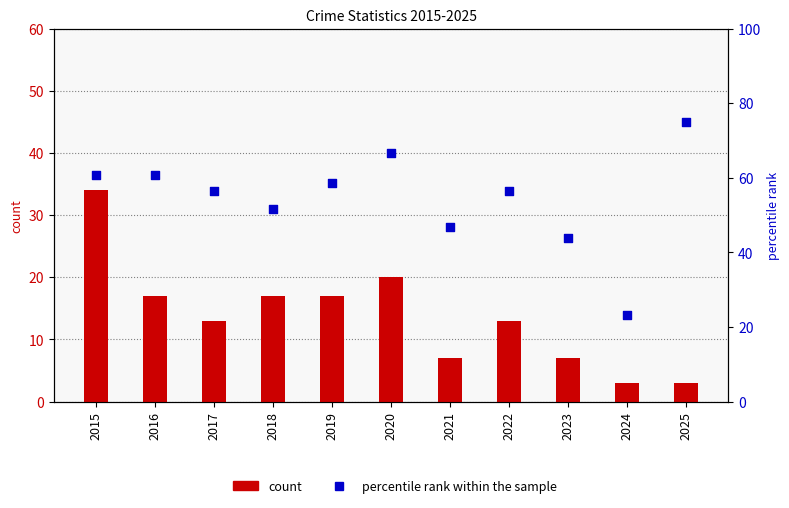

Which series has the largest Y range (max minus min)?

percentile rank within the sample